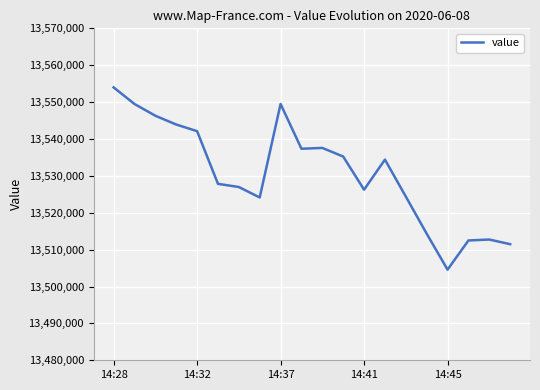

What is the greatest value displayed?

13553988